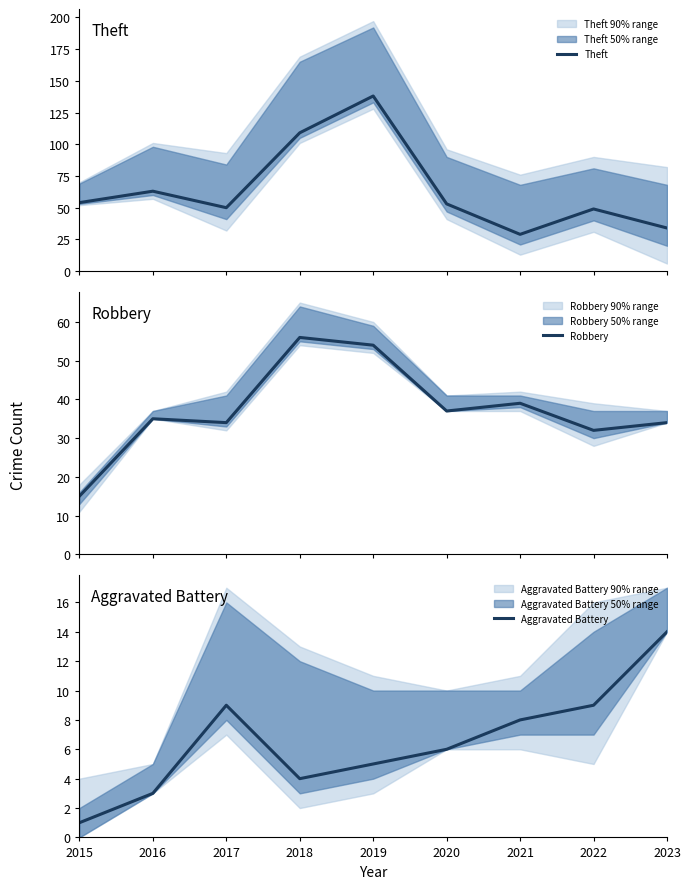

True or false: Aggravated Battery has a value of 3 at 2018.

False